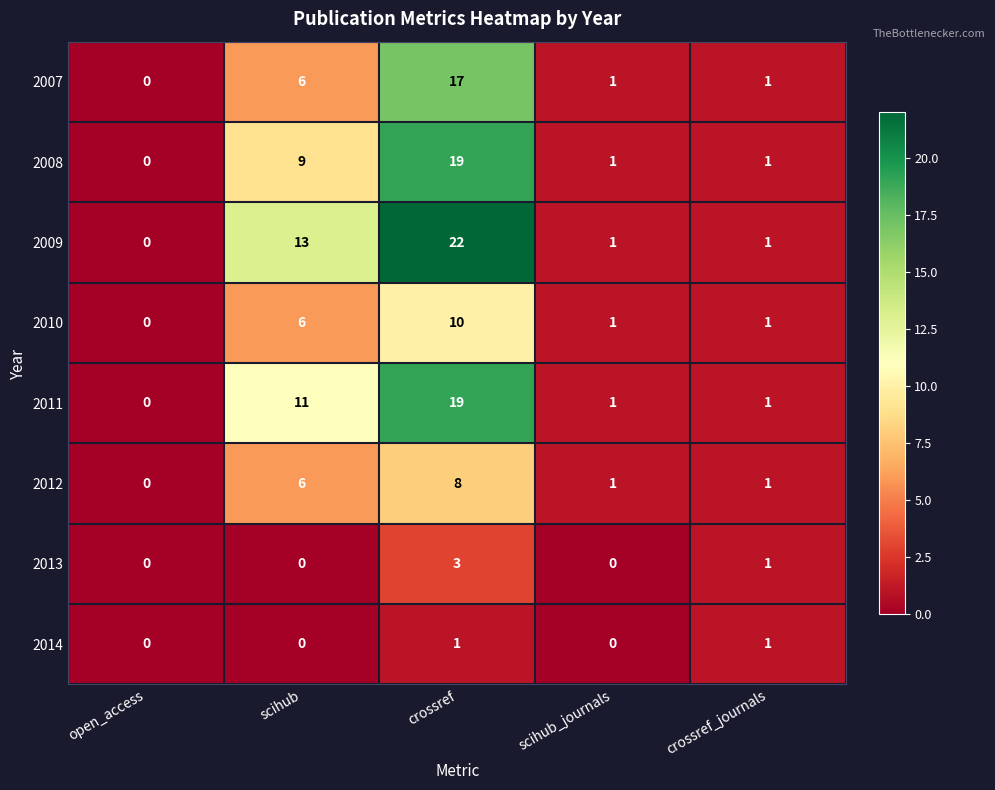

What is the total value across all series at scihub_journals?

6